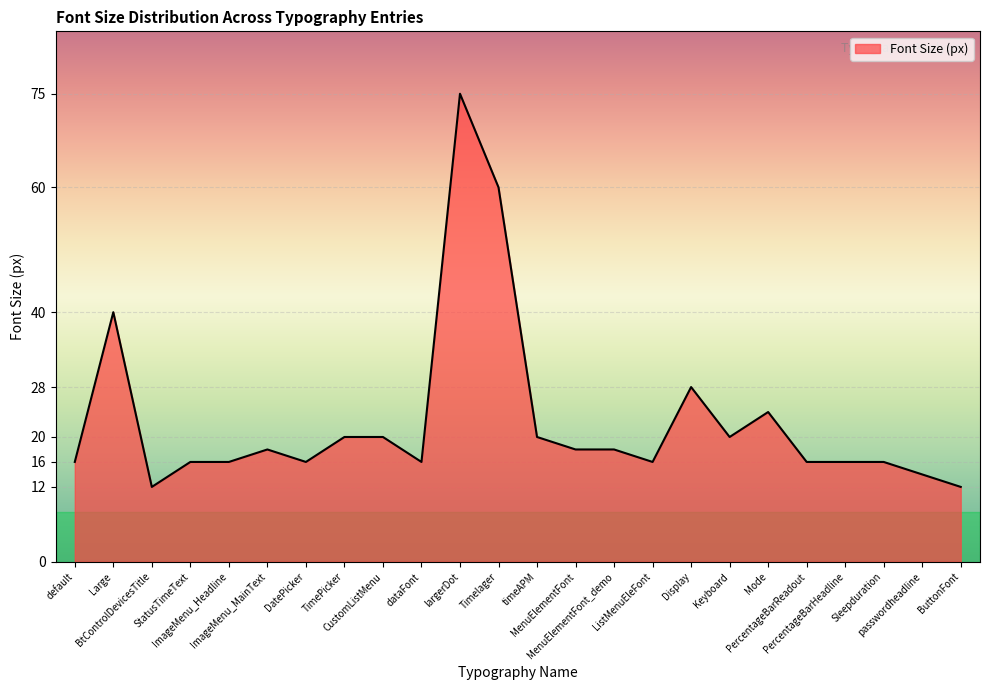

What is the difference between the maximum and minimum values?

63